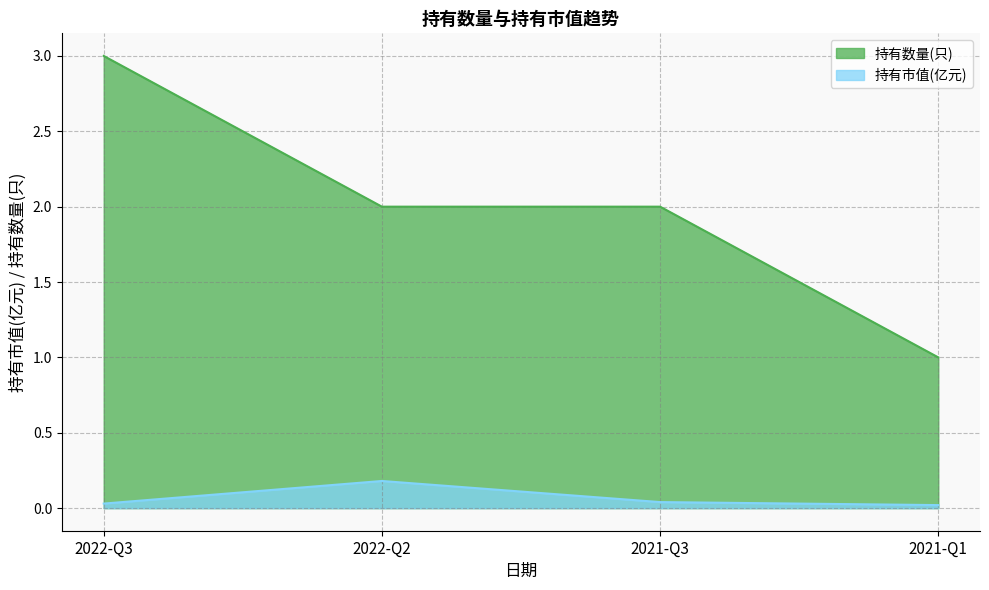

What is the difference between the maximum and minimum values in the 持有数量(只) series?

2.0